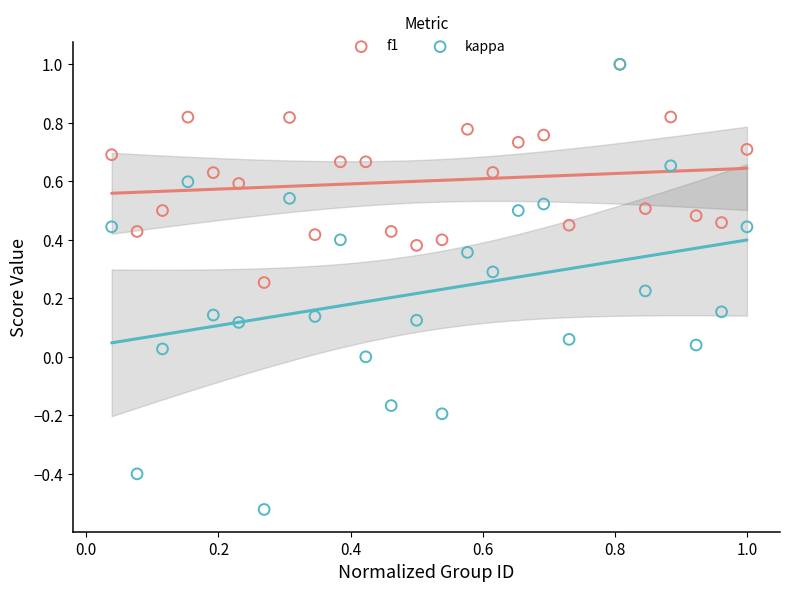

Which series reaches the minimum Y coordinate?

kappa